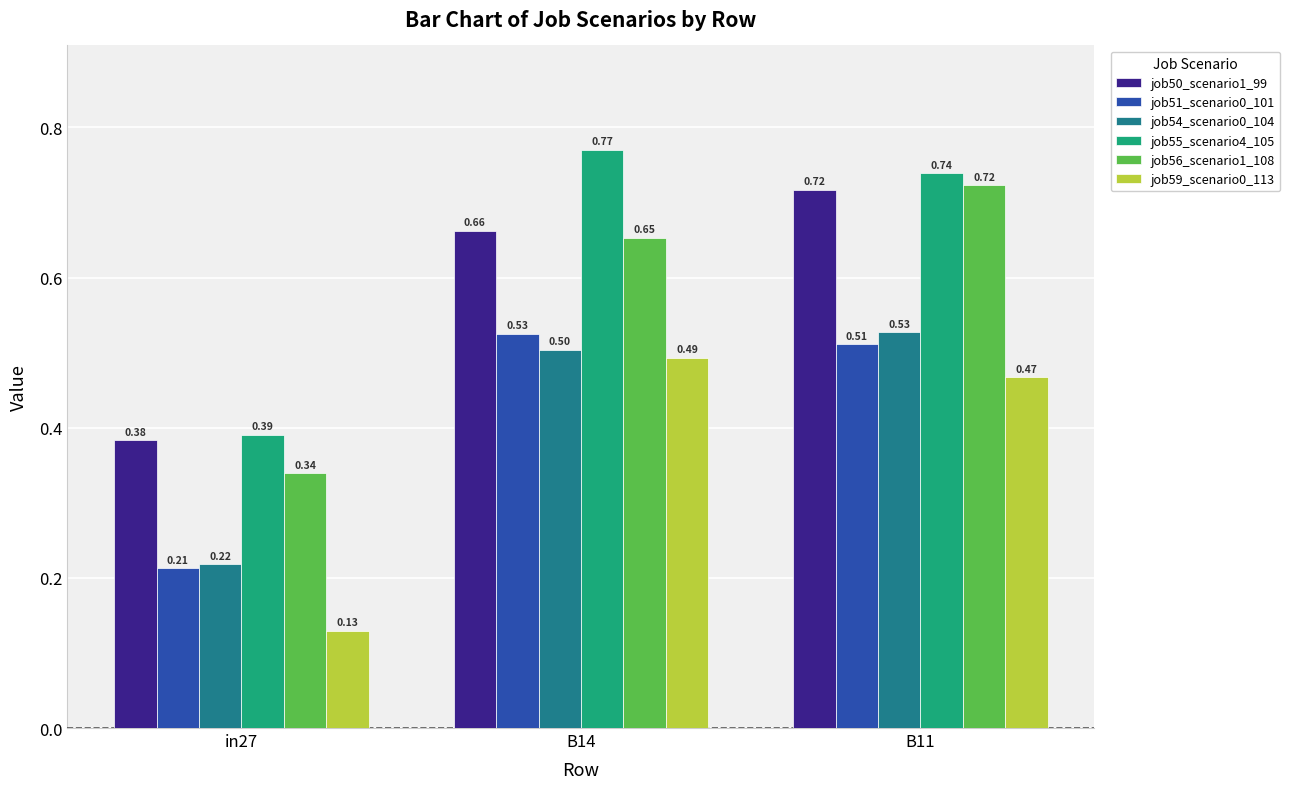

Rank the categories by job59_scenario0_113 value from highest to lowest.

B14, B11, in27